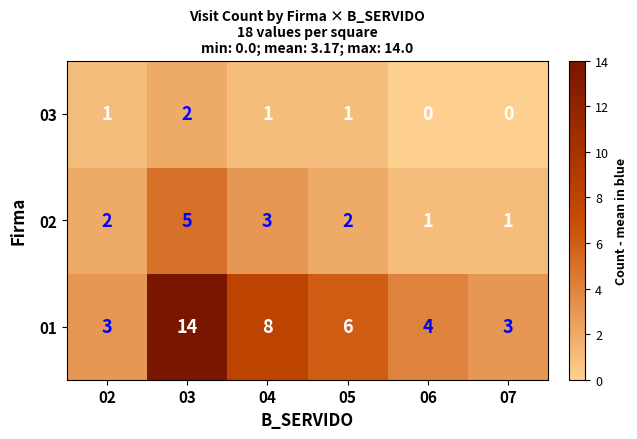

How many distinct data groups are displayed?

3